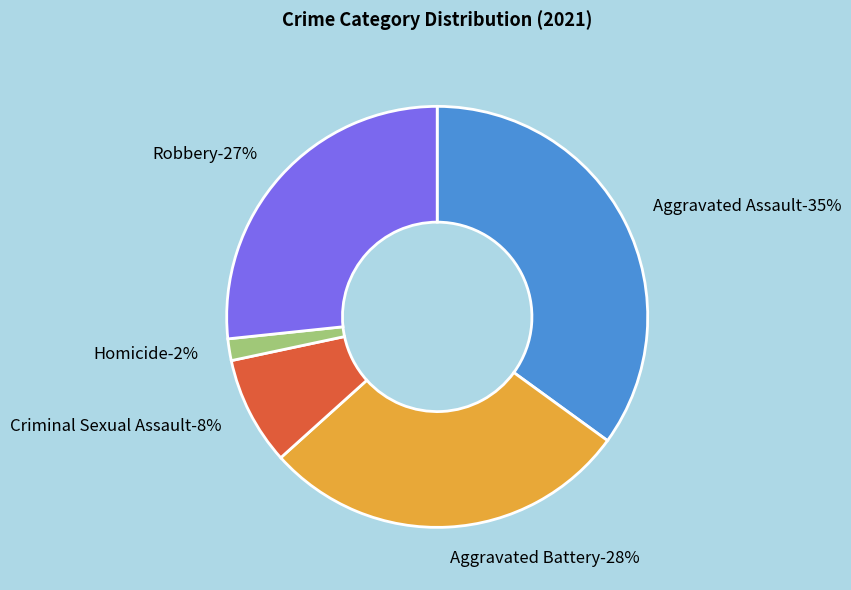

Which slice is the largest?

Aggravated Assault